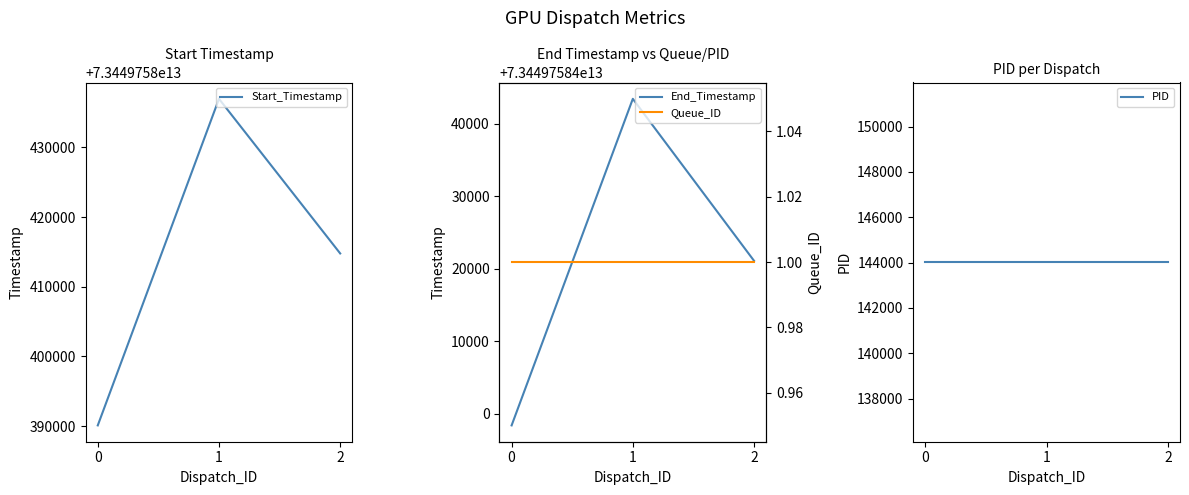

Between 0 and 2, which series saw the biggest shift?

Start_Timestamp